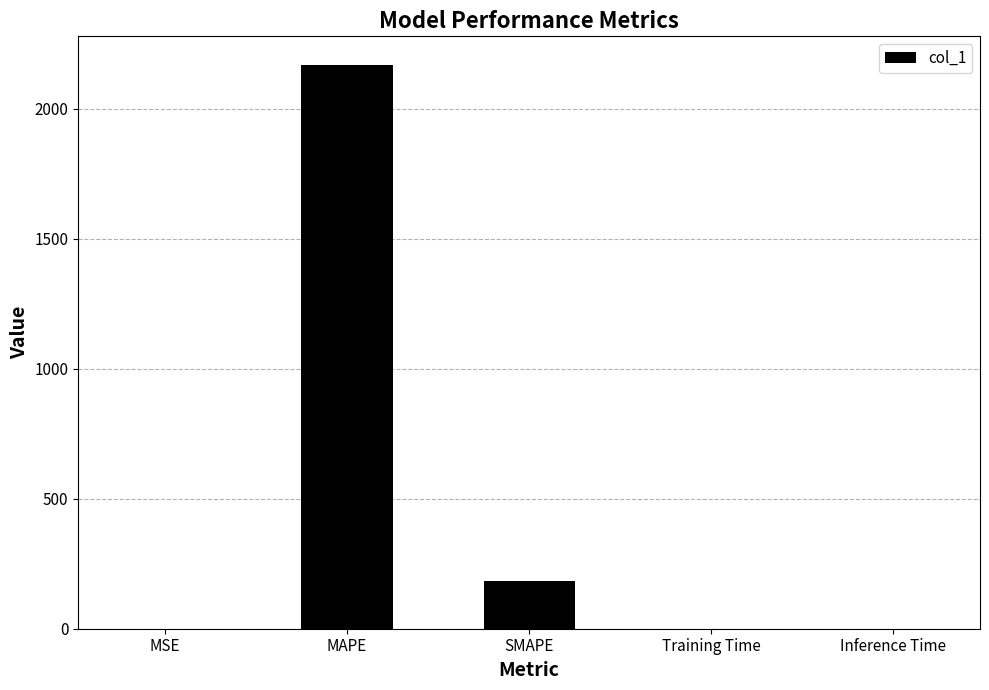

Where is the data nearest to the value 1085?

SMAPE